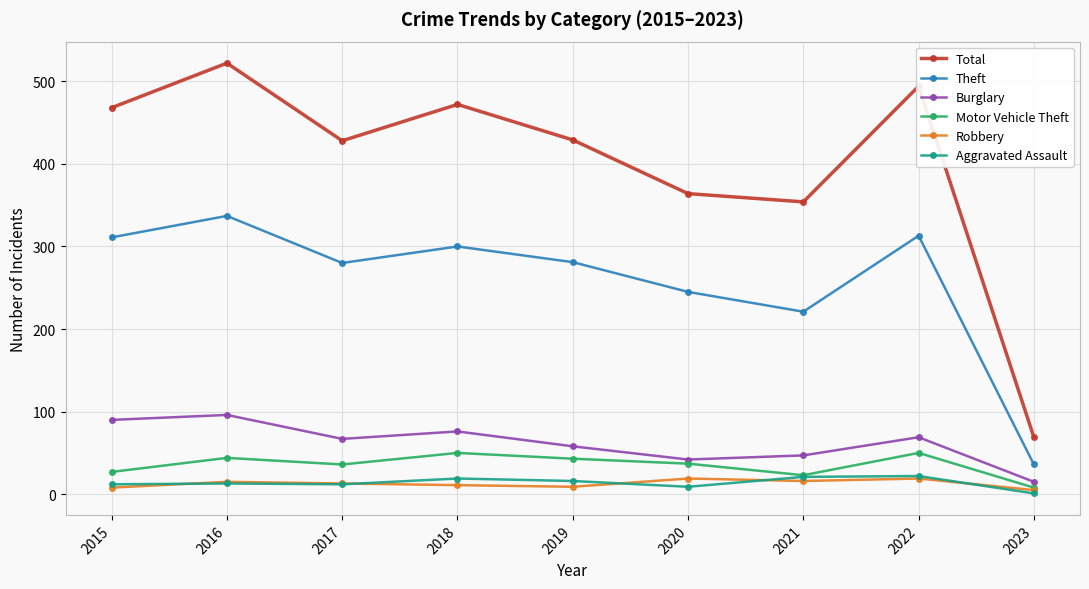

Does the chart display data point markers on the line(s)?

Yes